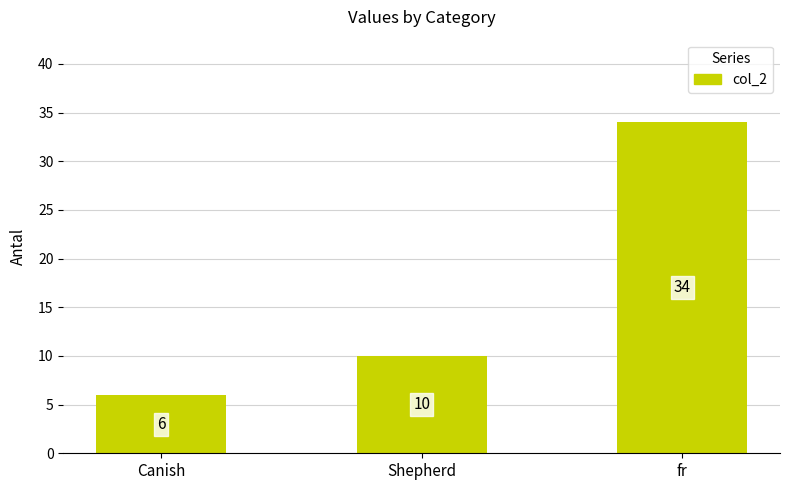

Are the bars horizontal?

No